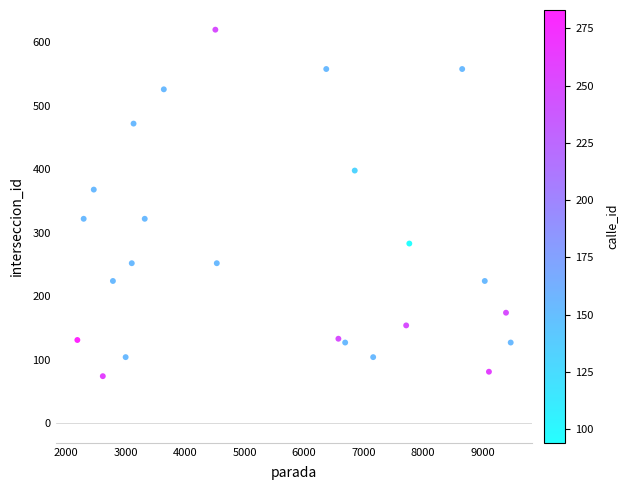

What is the range of X values (max minus min)?

7288